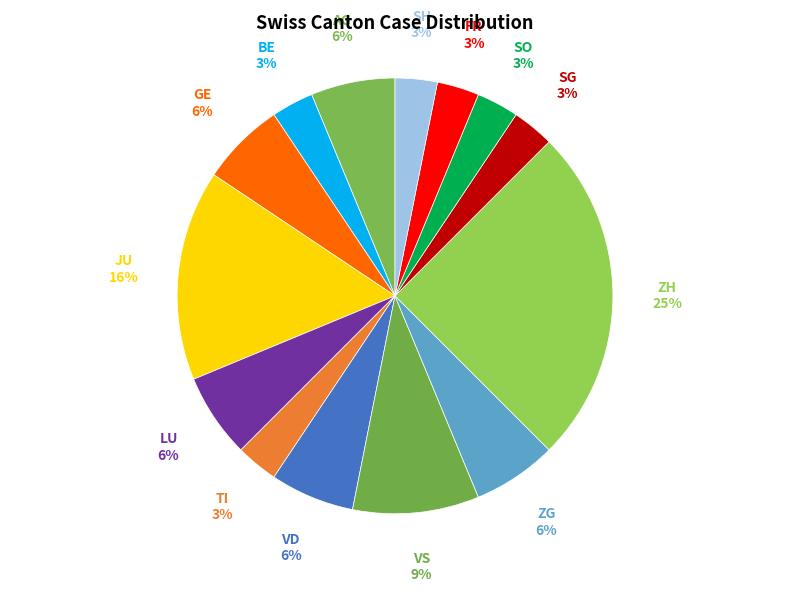

How many slices are in this pie chart?

14